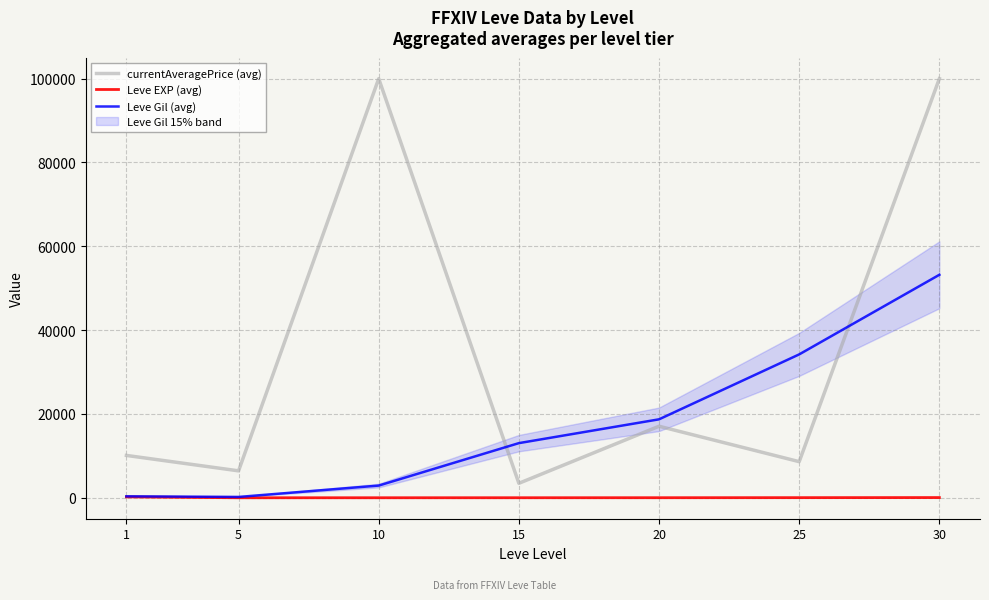

Which has a higher value, 5 or 25?

25